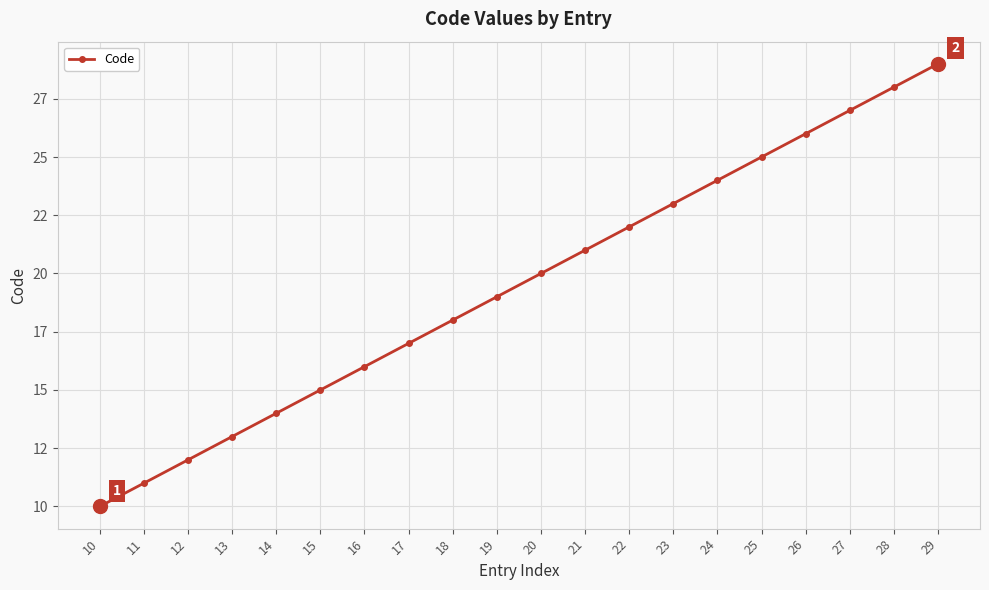

Reading left to right, transcribe all the data shown in this chart.

10	11	12	13	14	15	16	17	18	19	20	21	22	23	24	25	26	27	28	29